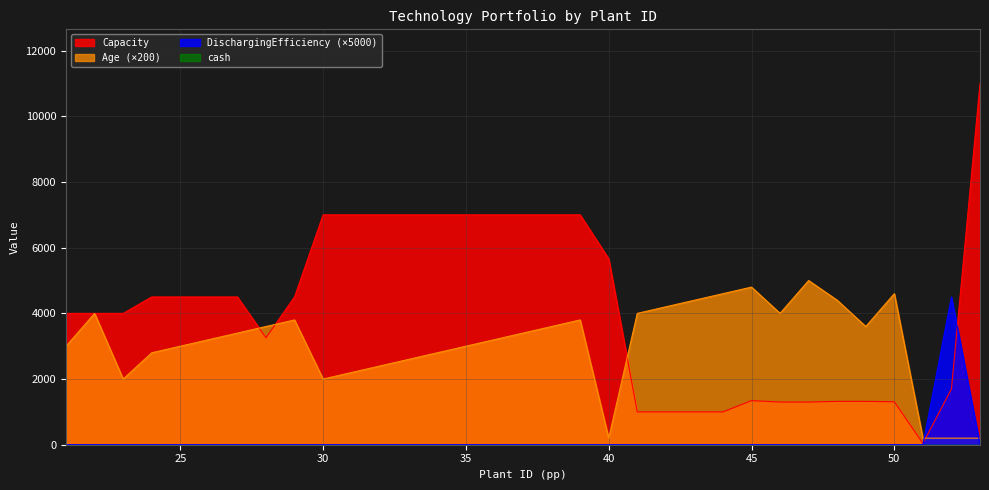

At which label does Capacity reach its peak?

53